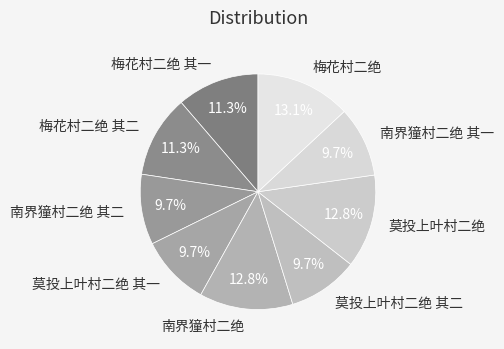

What percentage is the 南界獞村二绝 slice, to the nearest percent?

13%